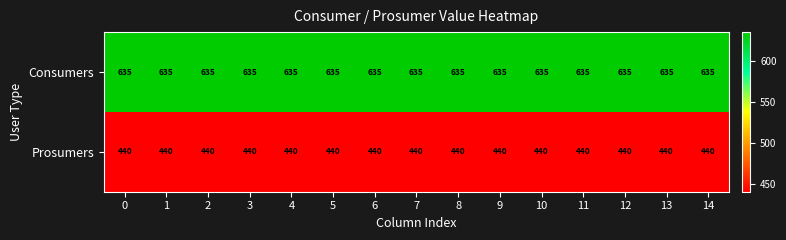

Rank the series by their average value, from highest to lowest.

Consumers, Prosumers